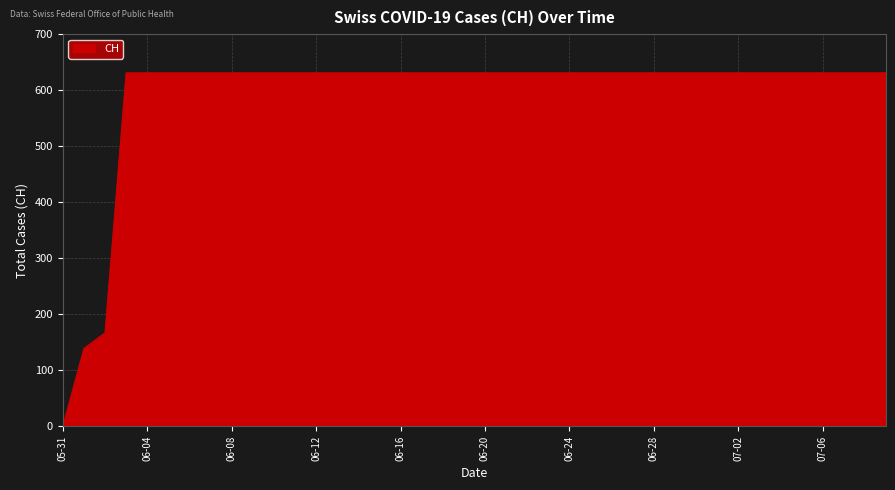

What is the difference between the maximum and minimum values?

631